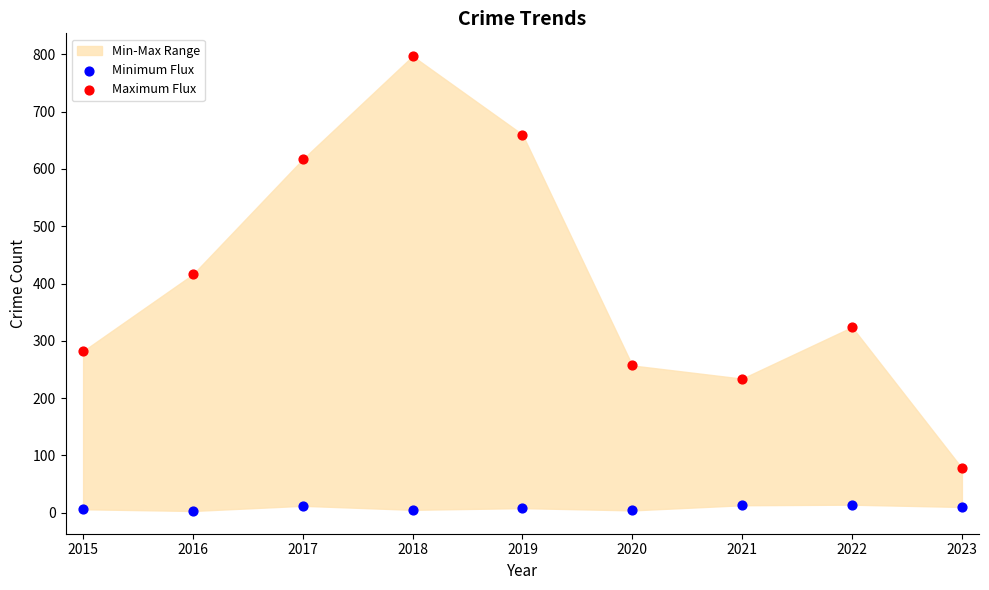

Which series reaches the maximum Y coordinate?

Maximum Flux